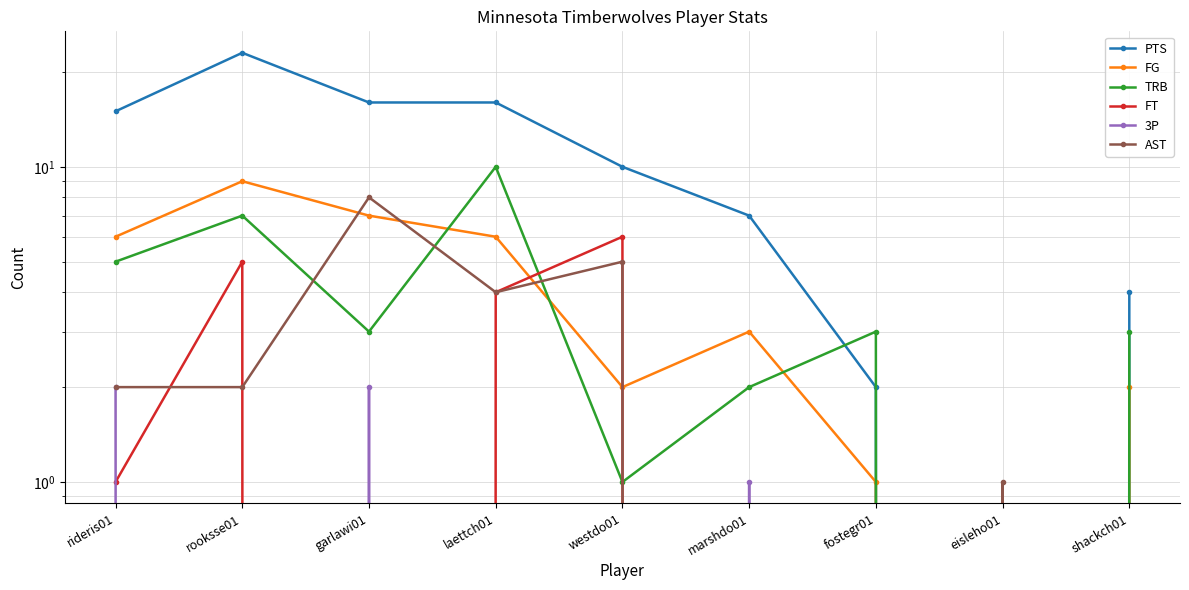

Which series has the widest spread of values?

PTS